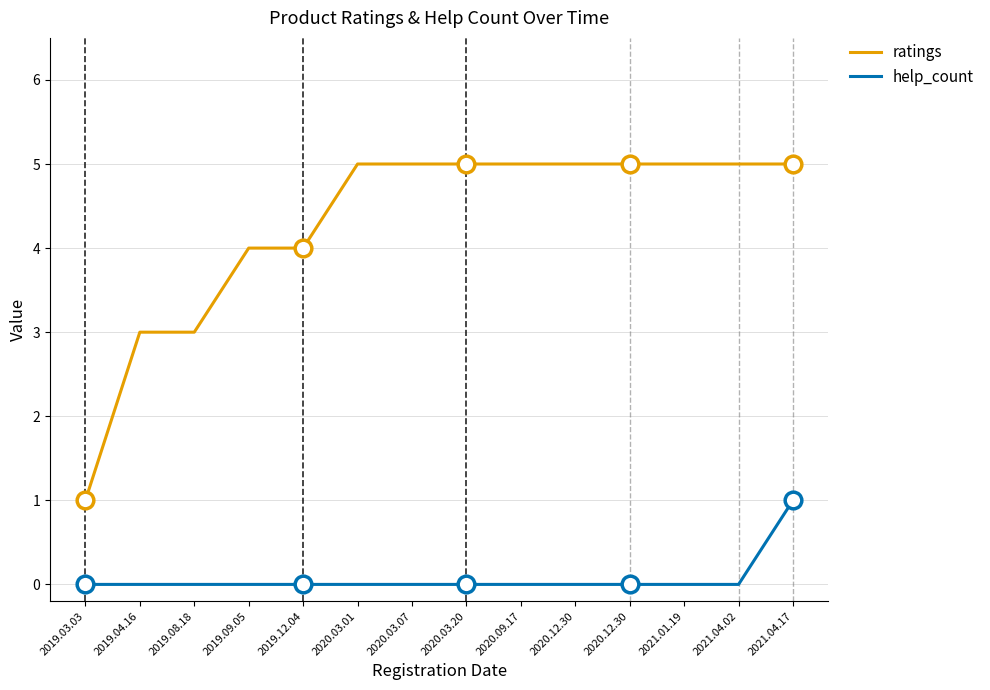

Reading left to right, transcribe all the data shown in this chart.

ratings: 1	3	3	4	4	5	5	5	5	5	5	5	5	5
help_count: 0	0	0	0	0	0	0	0	0	0	0	0	0	1